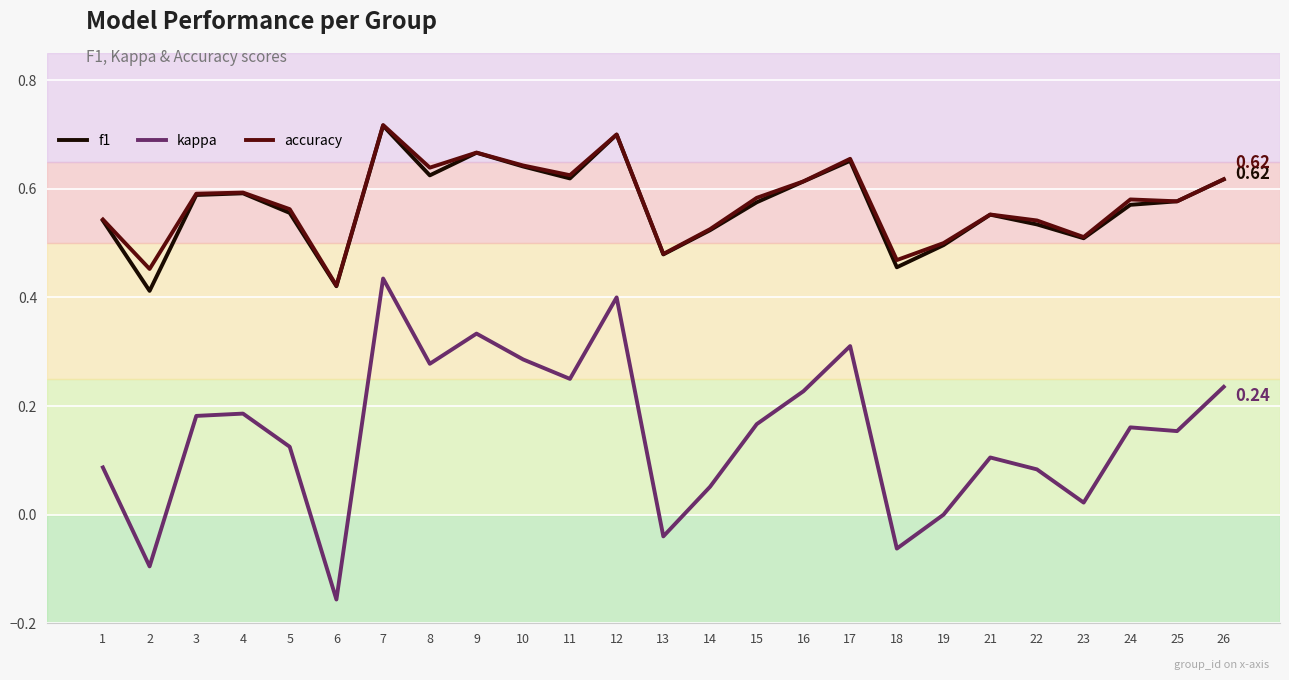

What is the total value across all series at 5?

1.2